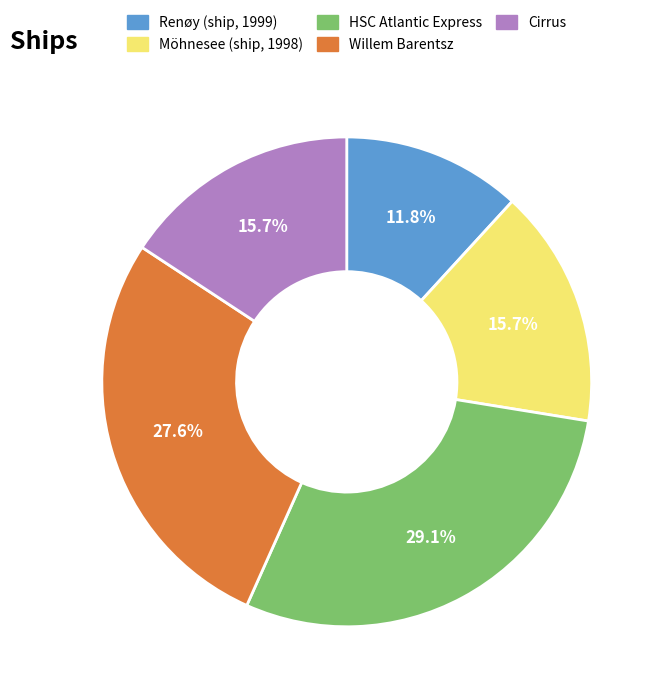

To the nearest percent, what is the combined percentage of Cirrus and Willem Barentsz?

43%